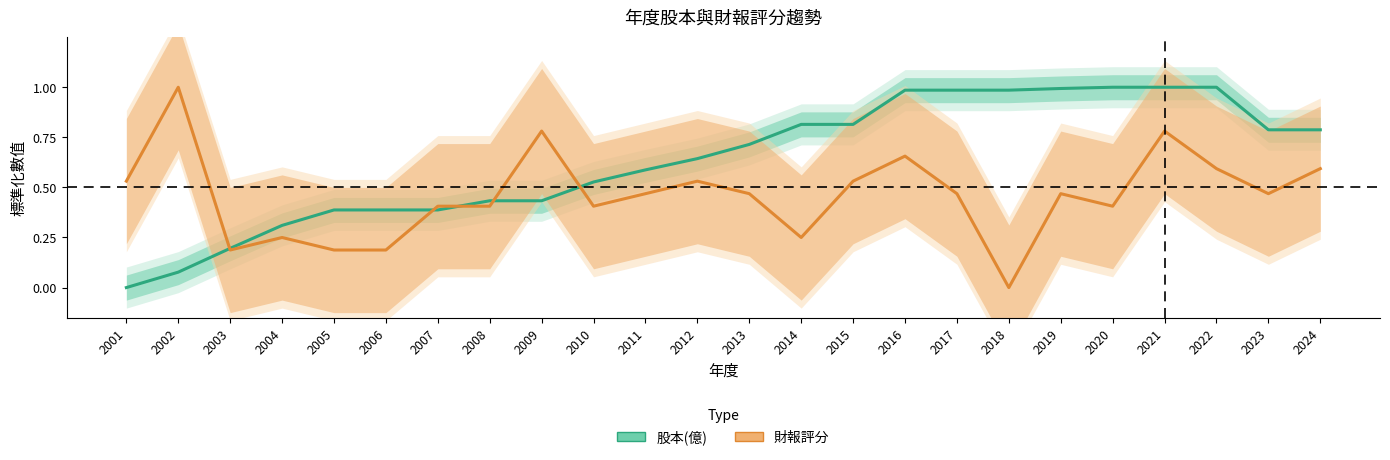

How many lines are shown in the chart?

2